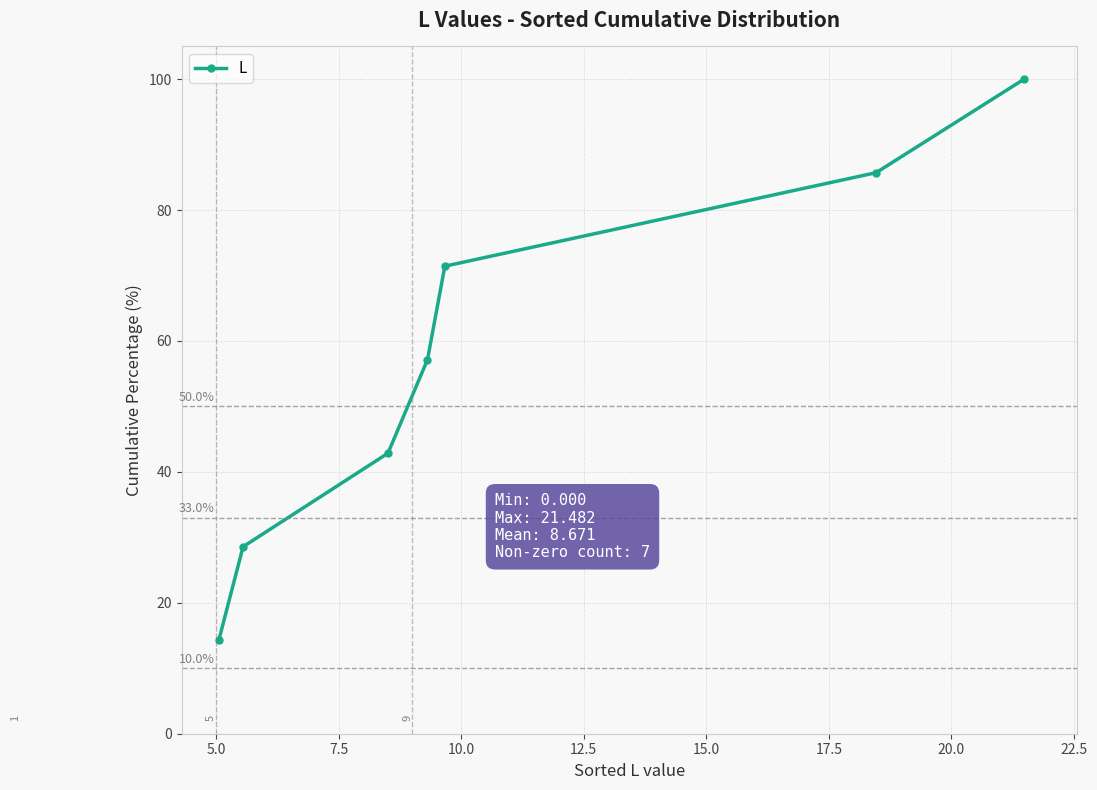

True or false: the data has more than 1 interior local peaks.

False